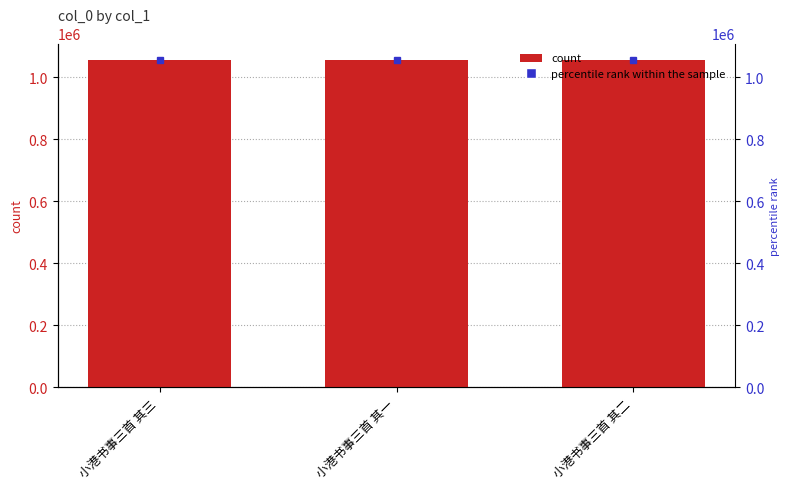

Which category has the lowest value across all series?

小港书事三首 其一